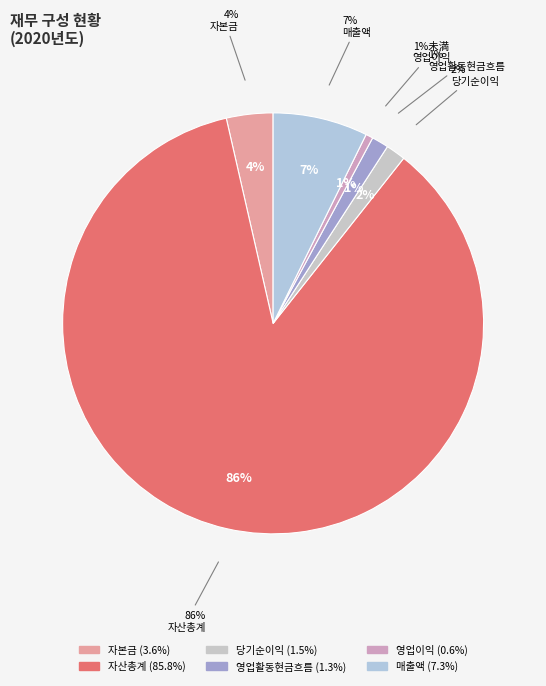

Which slice represents more than half of the pie?

자산총계